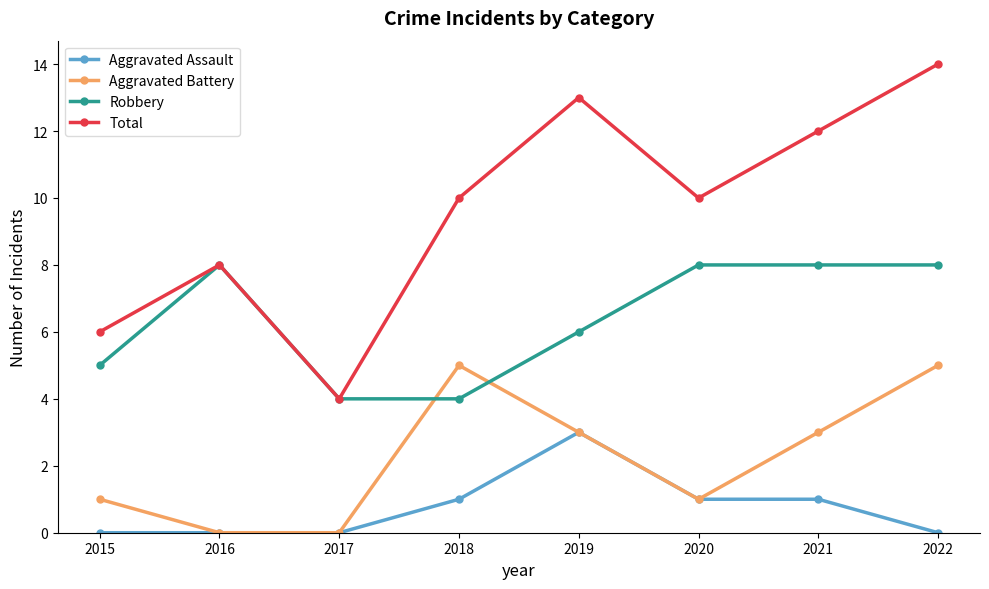

At which category does Total reach its first local valley?

2017